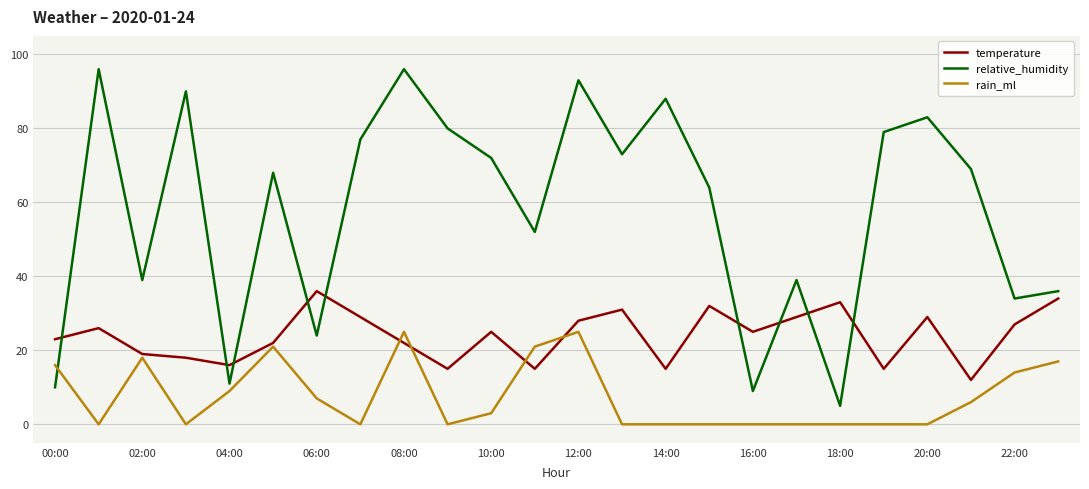

Does the chart have visible grid lines?

Yes